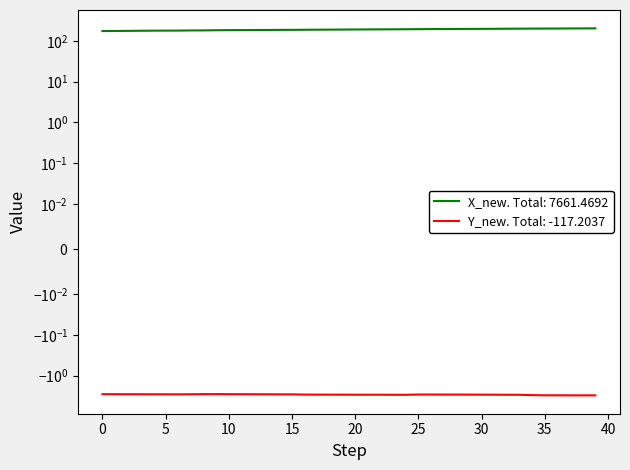

Which series has the widest spread of values?

X_new